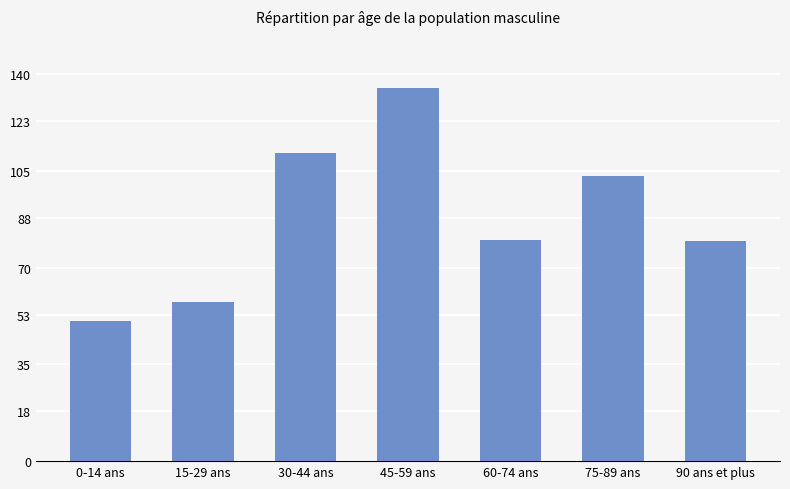

How many values are below 79?

2